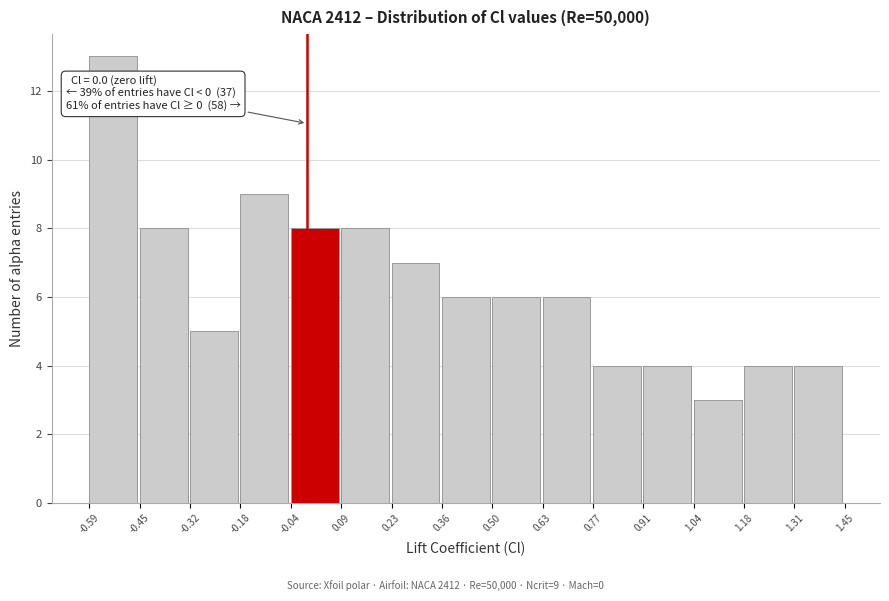

Over which range of the x-axis is the bar tallest?

-0.59 to -0.45